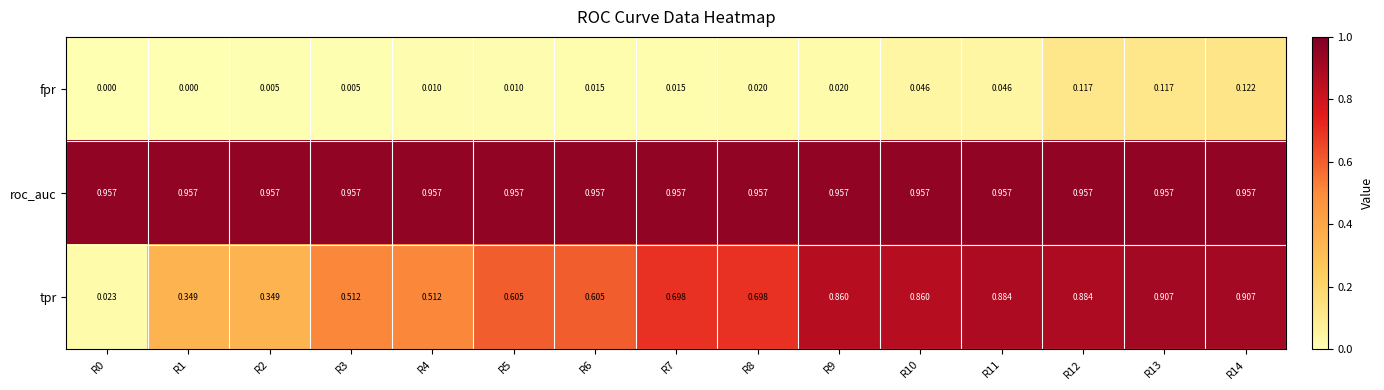

Is the value of tpr at R5 greater than the value of roc_auc at R4?

No